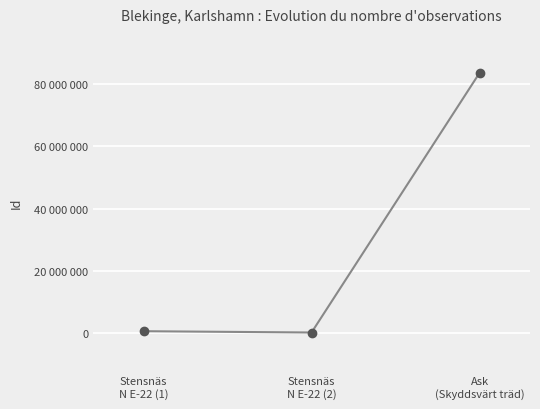

Reading left to right, what are all the values shown in this chart?

591136	173593	83598349